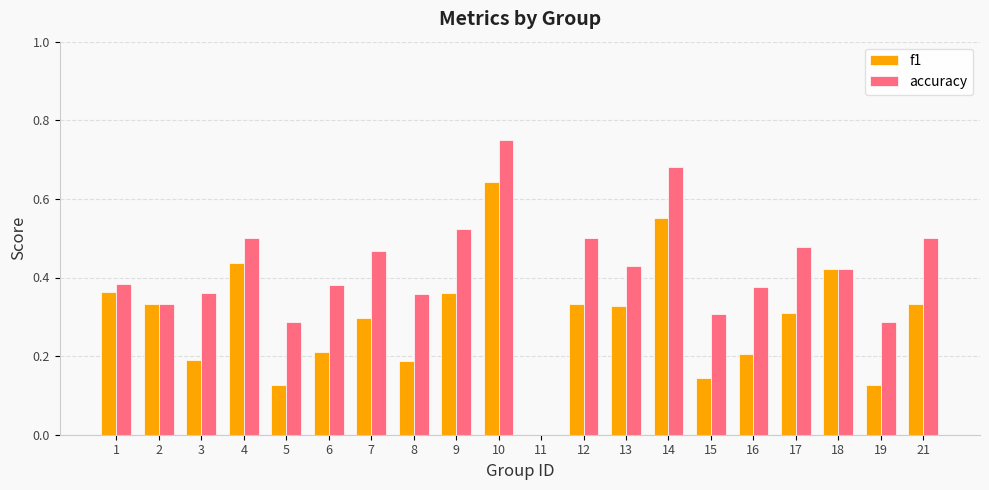

Which series has the largest total across all categories?

accuracy